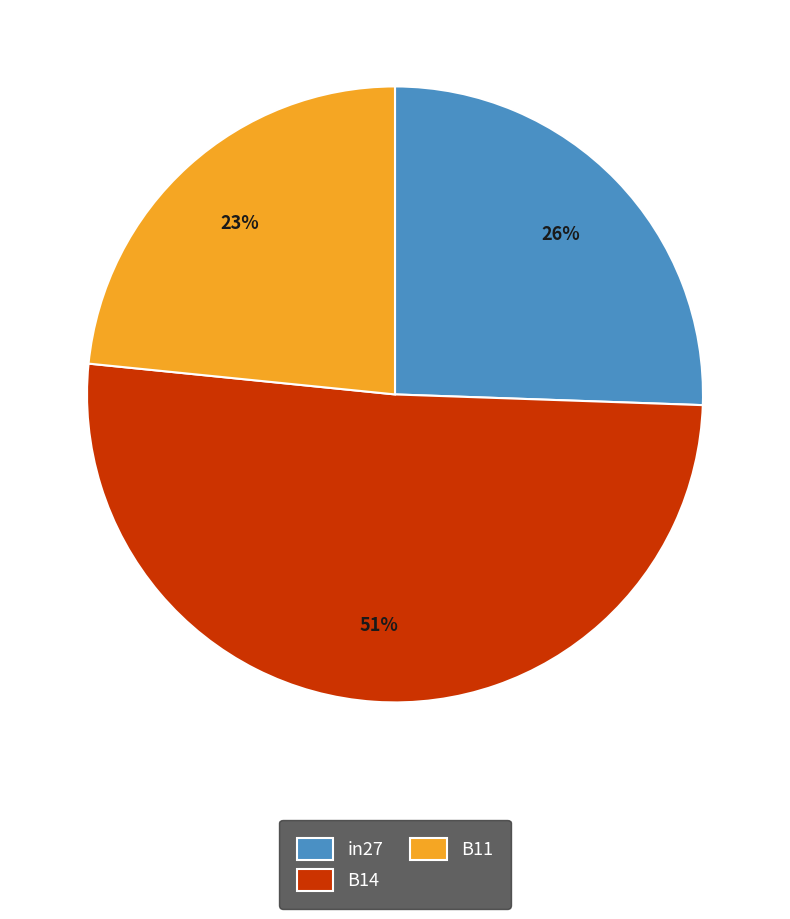

Does any single category account for the majority?

Yes